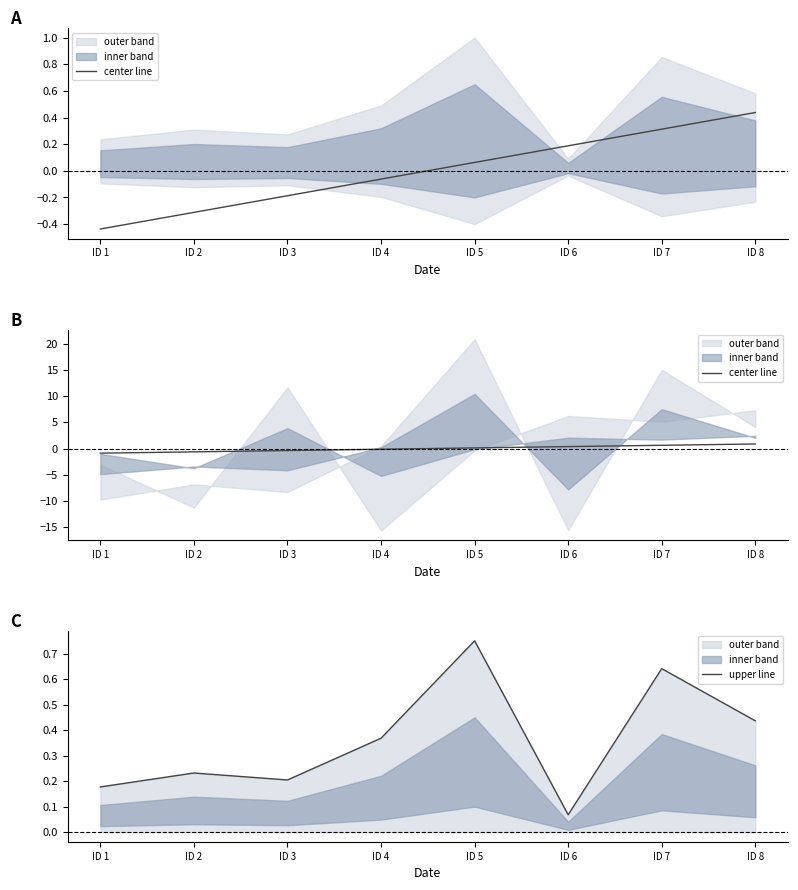

Reading left to right, list all the values displayed in this chart.

center line: ID 1=-0.9	ID 2=-0.6	ID 3=-0.4	ID 4=-0.1	ID 5=0.1	ID 6=0.4	ID 7=0.6	ID 8=0.9
upper line: ID 1=0.2	ID 2=0.2	ID 3=0.2	ID 4=0.4	ID 5=0.8	ID 6=0.1	ID 7=0.6	ID 8=0.4